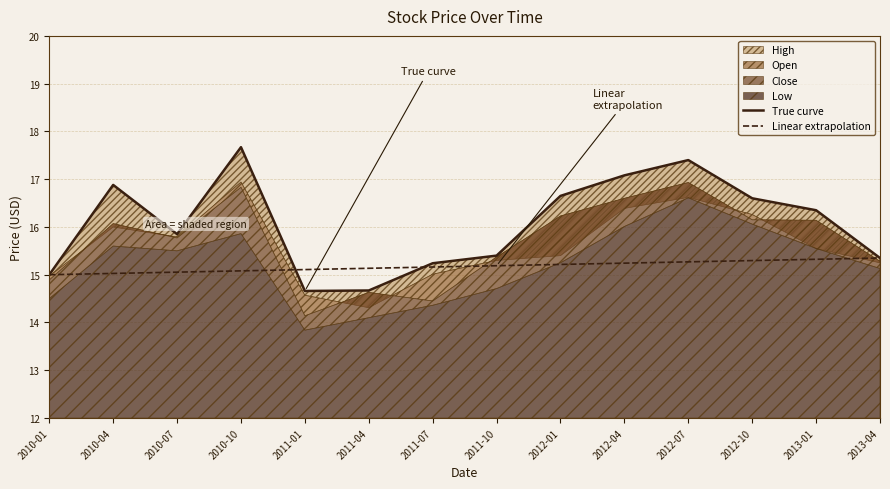

True or false: Linear extrapolation has more than 2 points higher than both neighbors.

False